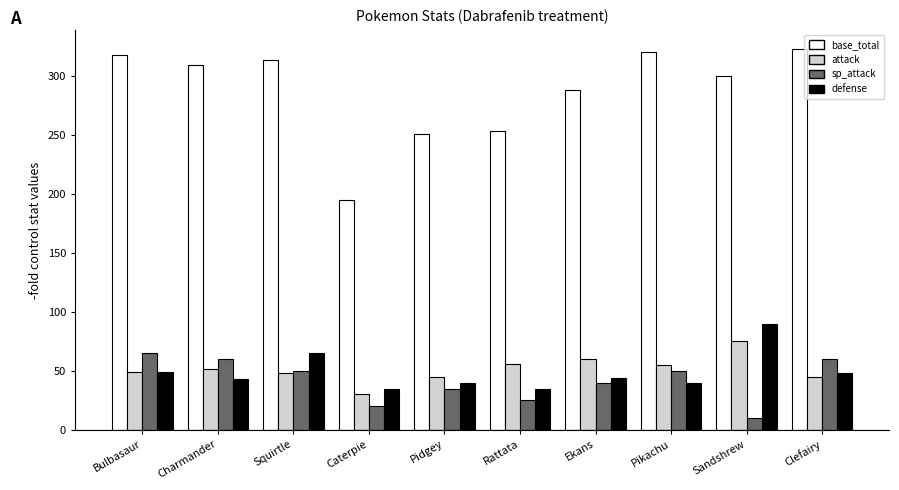

Which series changed the most between Bulbasaur and Caterpie?

base_total